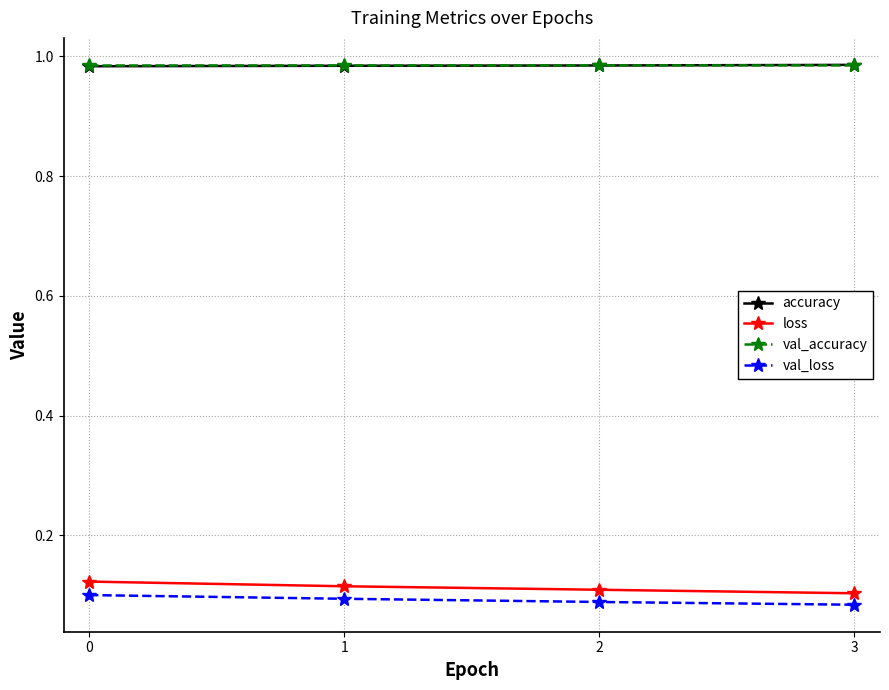

What is the sum of all loss values?

0.4